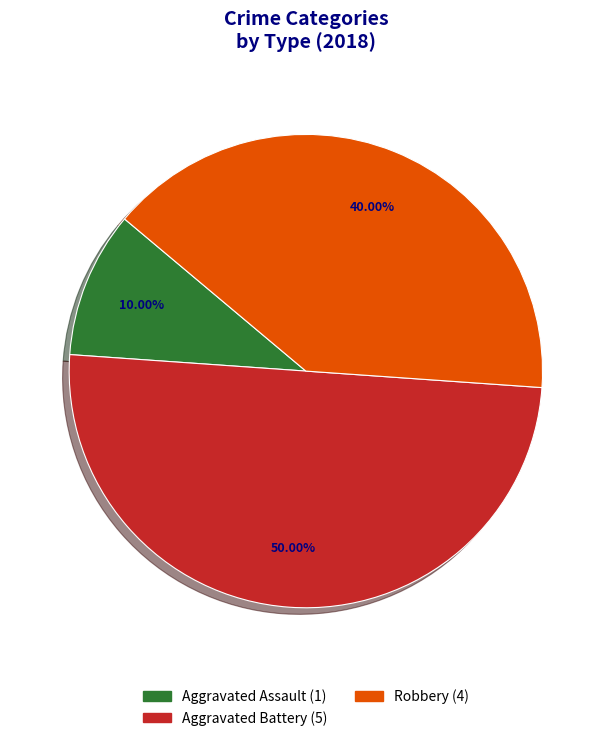

To the nearest percent, what is the difference between the largest and smallest slice percentages?

40%